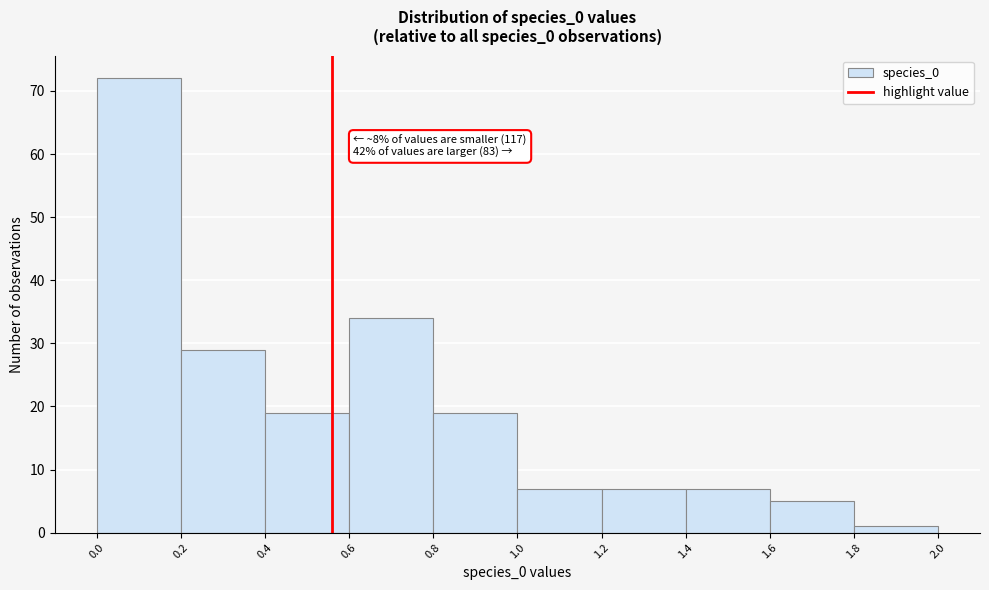

Which range on the x-axis has the tallest bar?

0.0 to 0.2